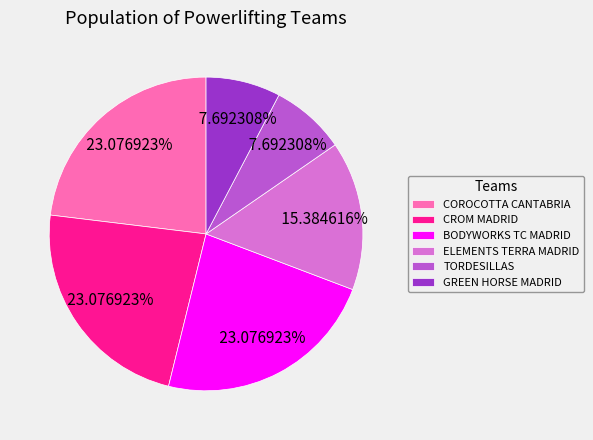

Approximately how many times larger is the value at TORDESILLAS compared to BODYWORKS TC MADRID?

0.3